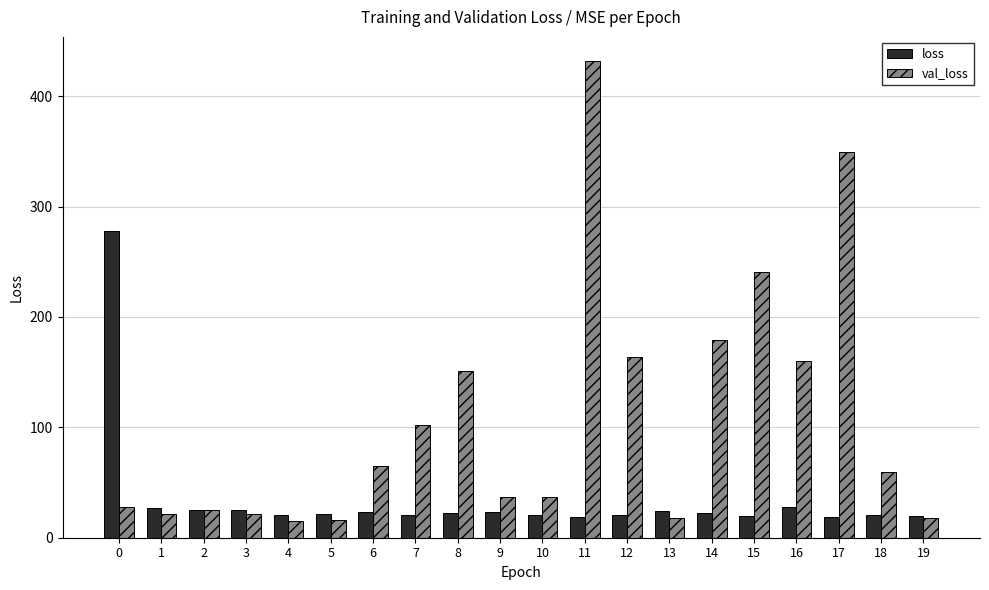

What is the total value across all series at 18?

79.5